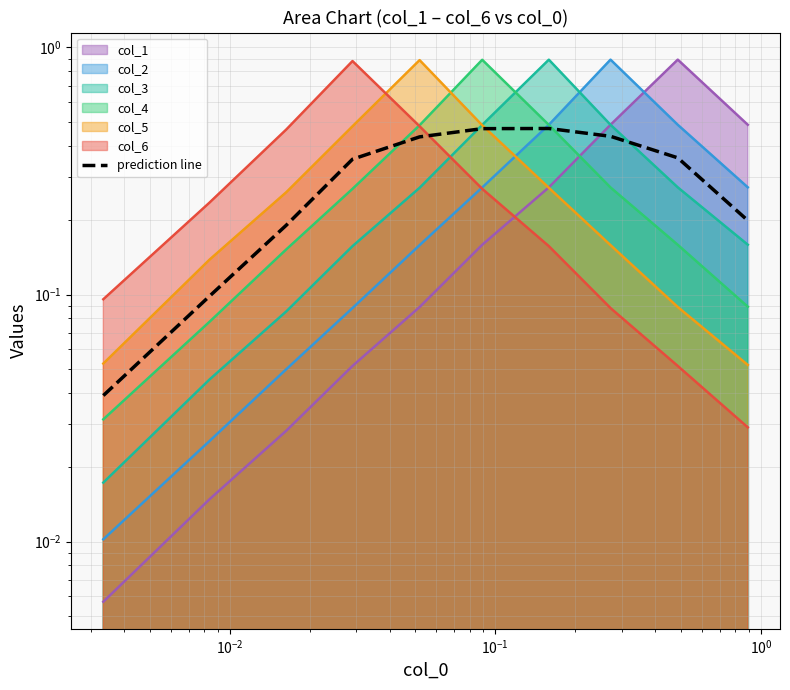

True or false: the data shows 0.5 at 8.

False